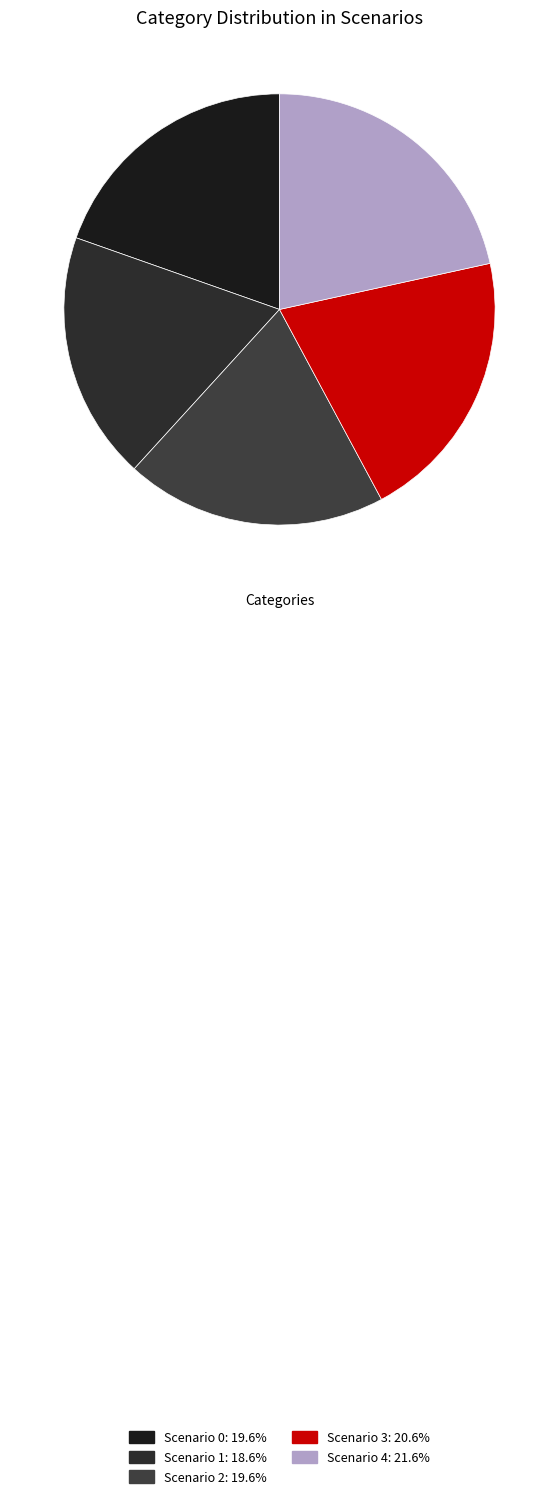

Do Scenario 0 and Scenario 2 together represent more than half of the pie?

No